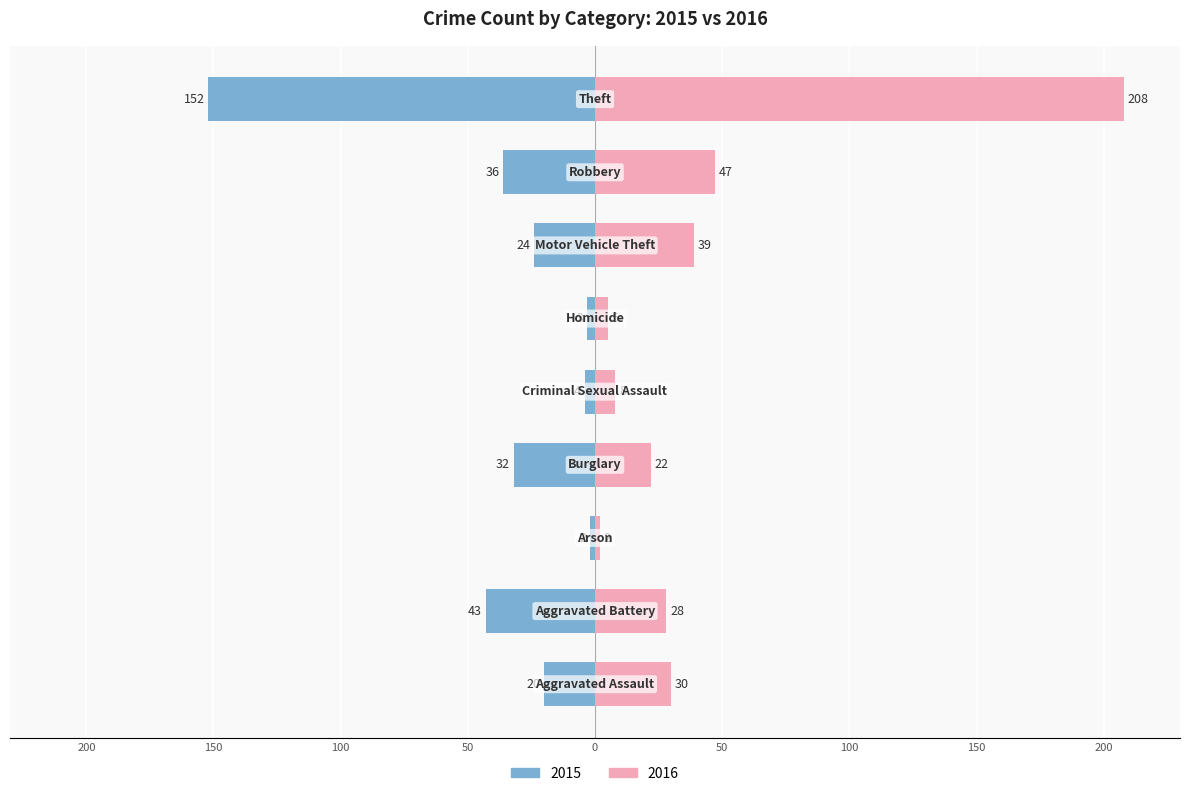

Which series has the widest spread of values?

2016